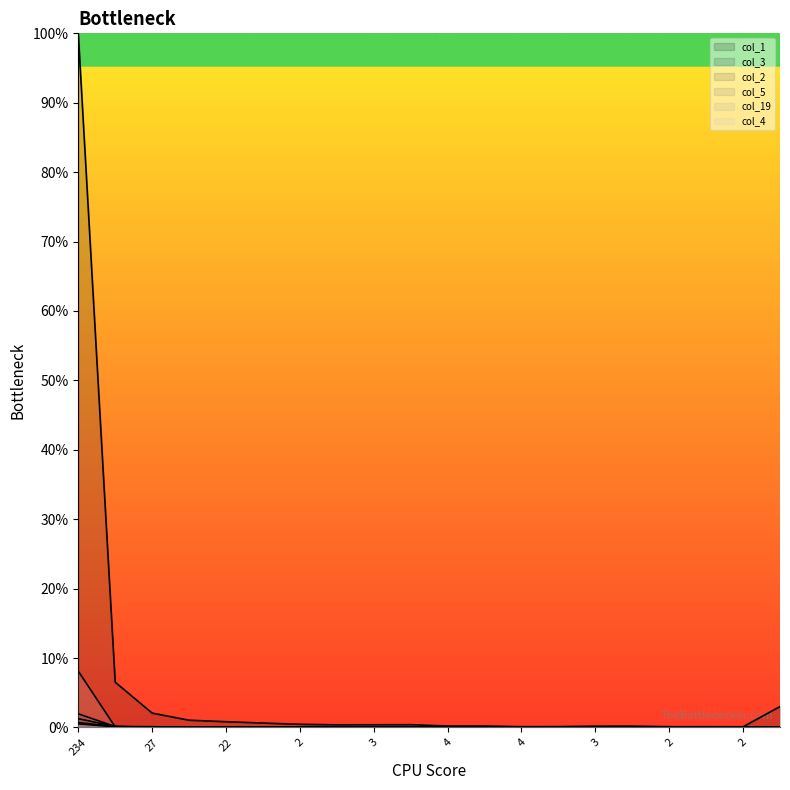

At which category is the sum across all series the highest?

234